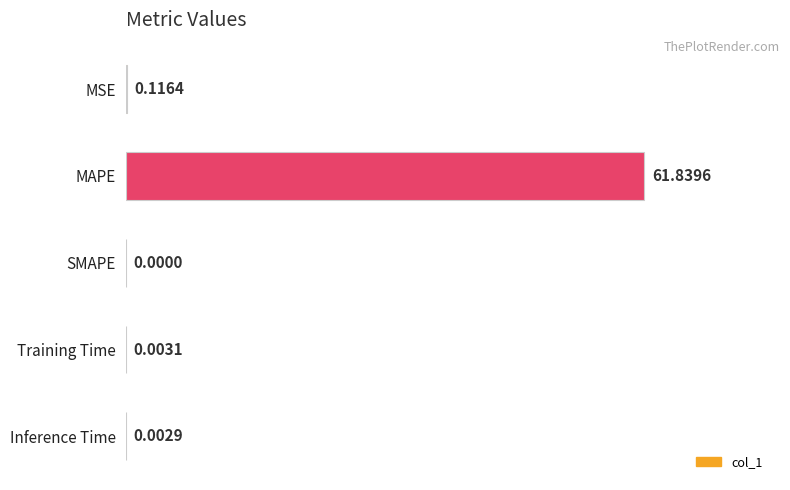

What is the sum of all values?

62.0